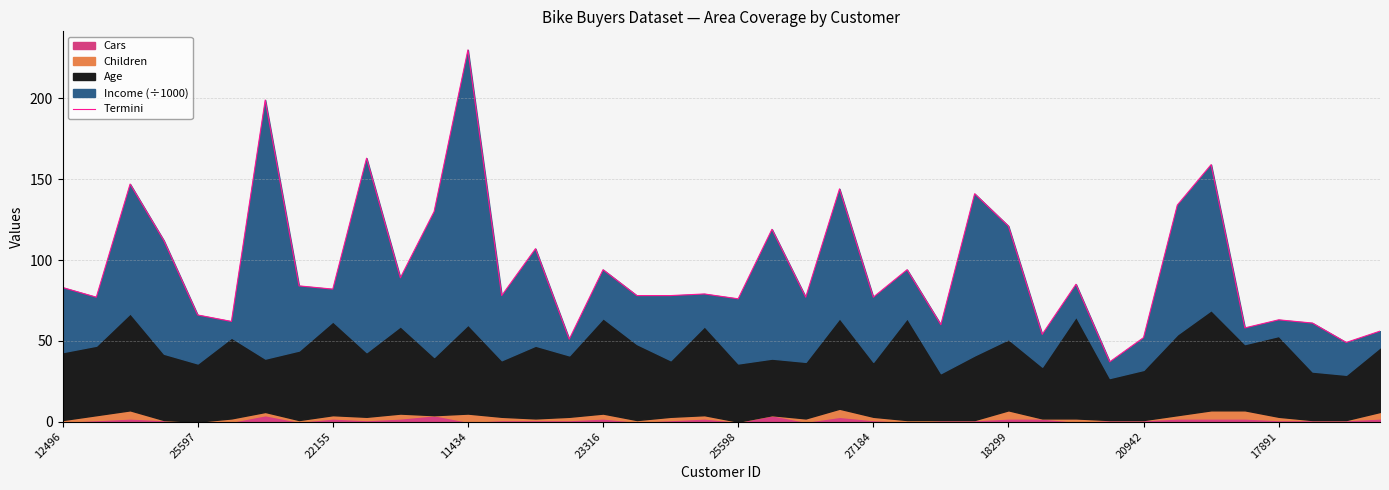

The chart shows a value of 82 at 39. True or false?

False